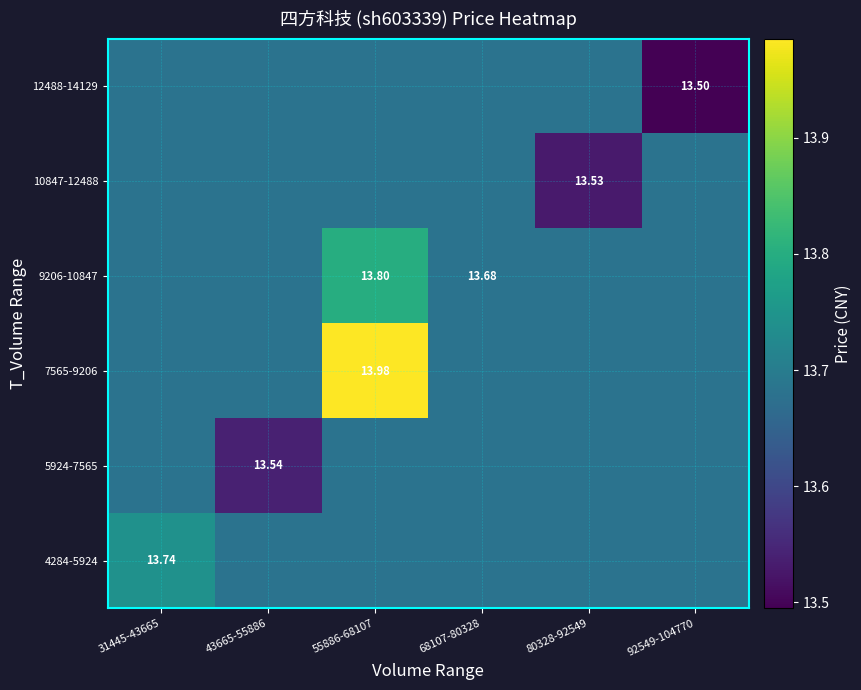

Which label corresponds to the largest value in the chart?

55886-68107